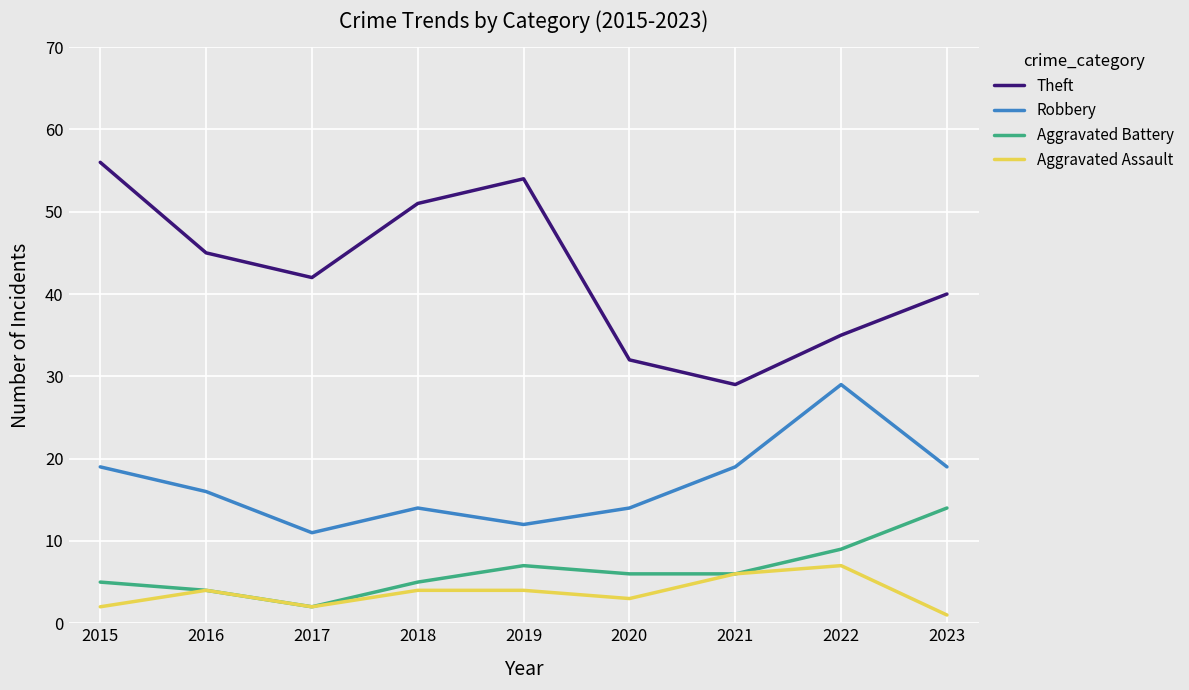

Does the chart display data point markers on the line(s)?

No